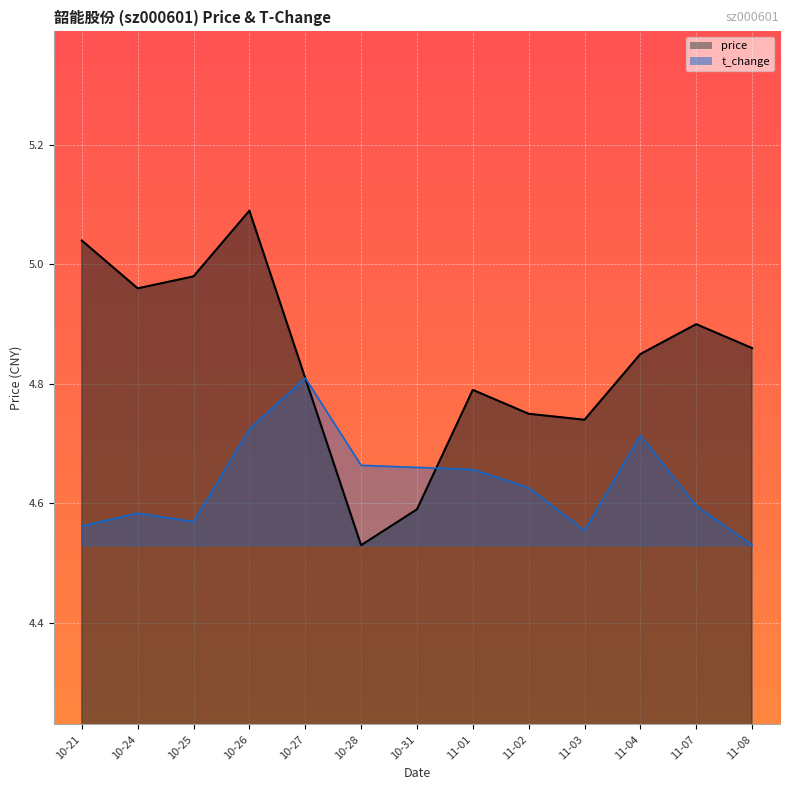

At how many categories does at least one series exceed 4?

13